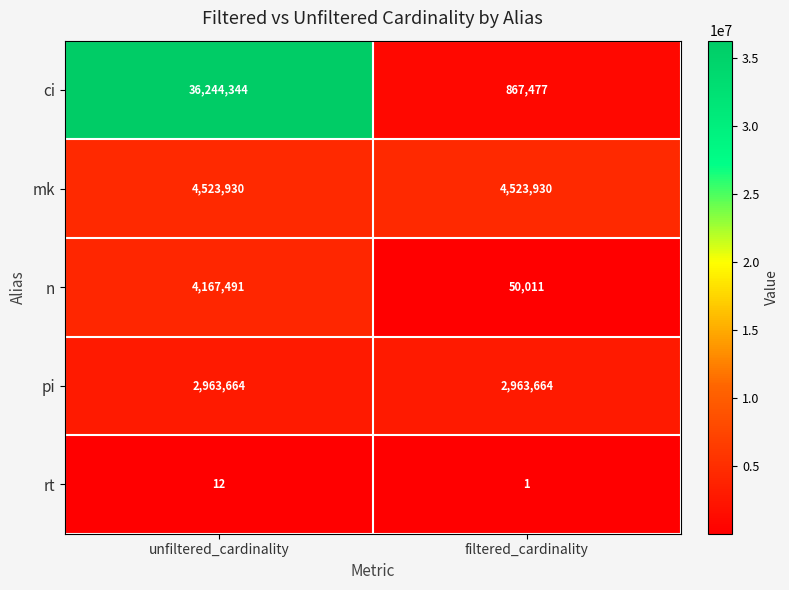

Which series has the widest spread of values?

ci